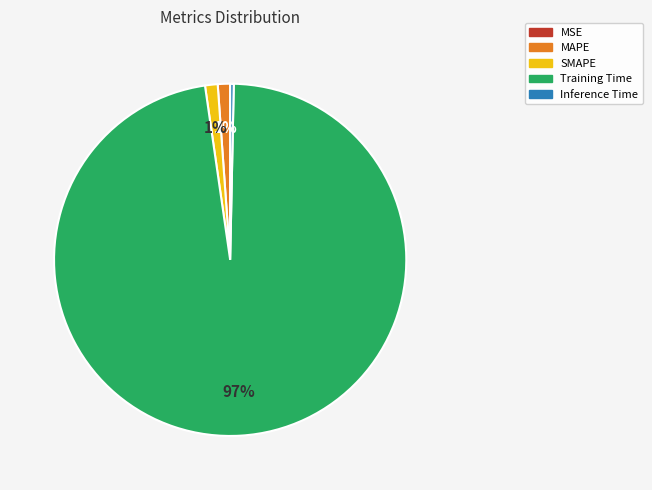

True or false: MAPE accounts for 10% of the total.

False